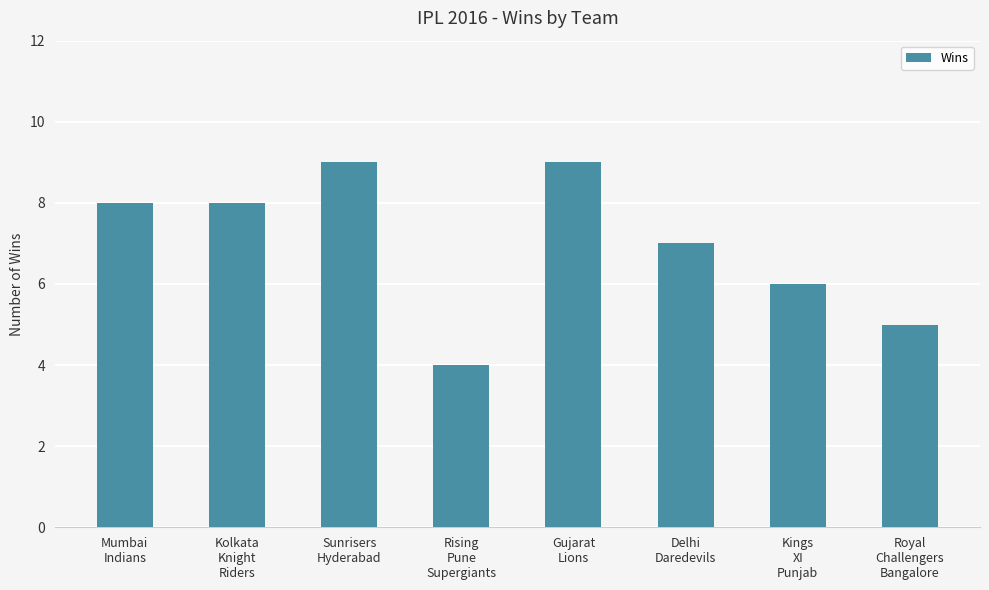

How many values are between 6 and 9?

6